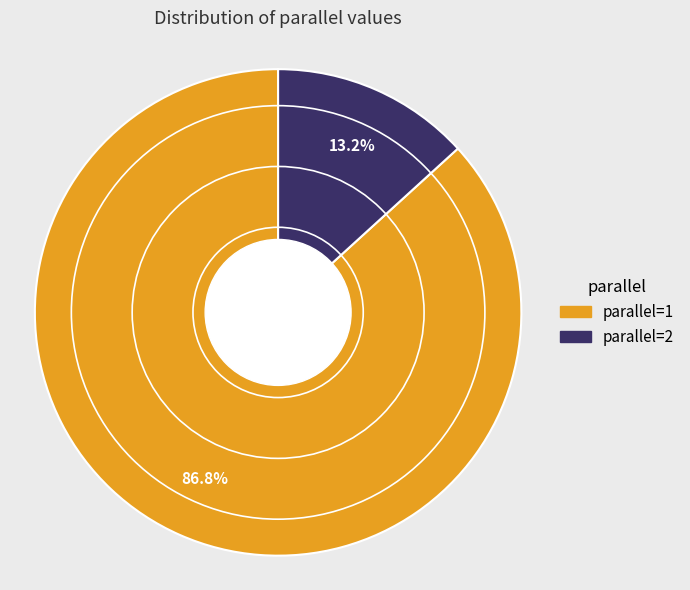

Which has a higher value, parallel=2 or parallel=1?

parallel=1